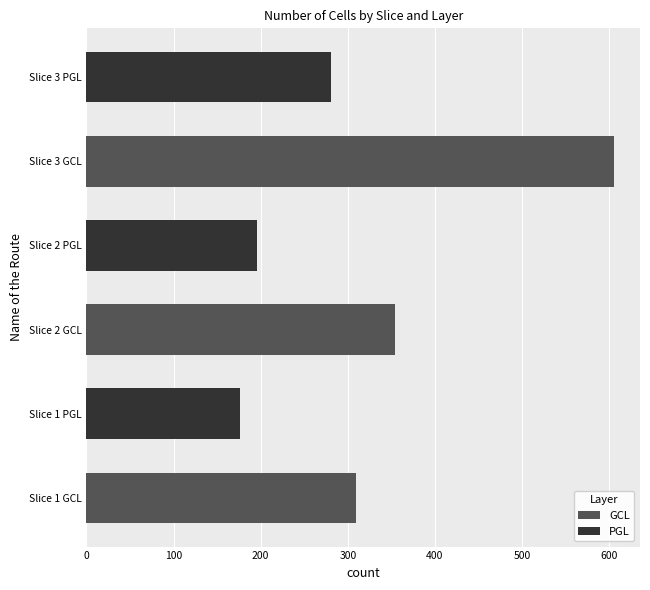

What is the average value of the GCL series?

423